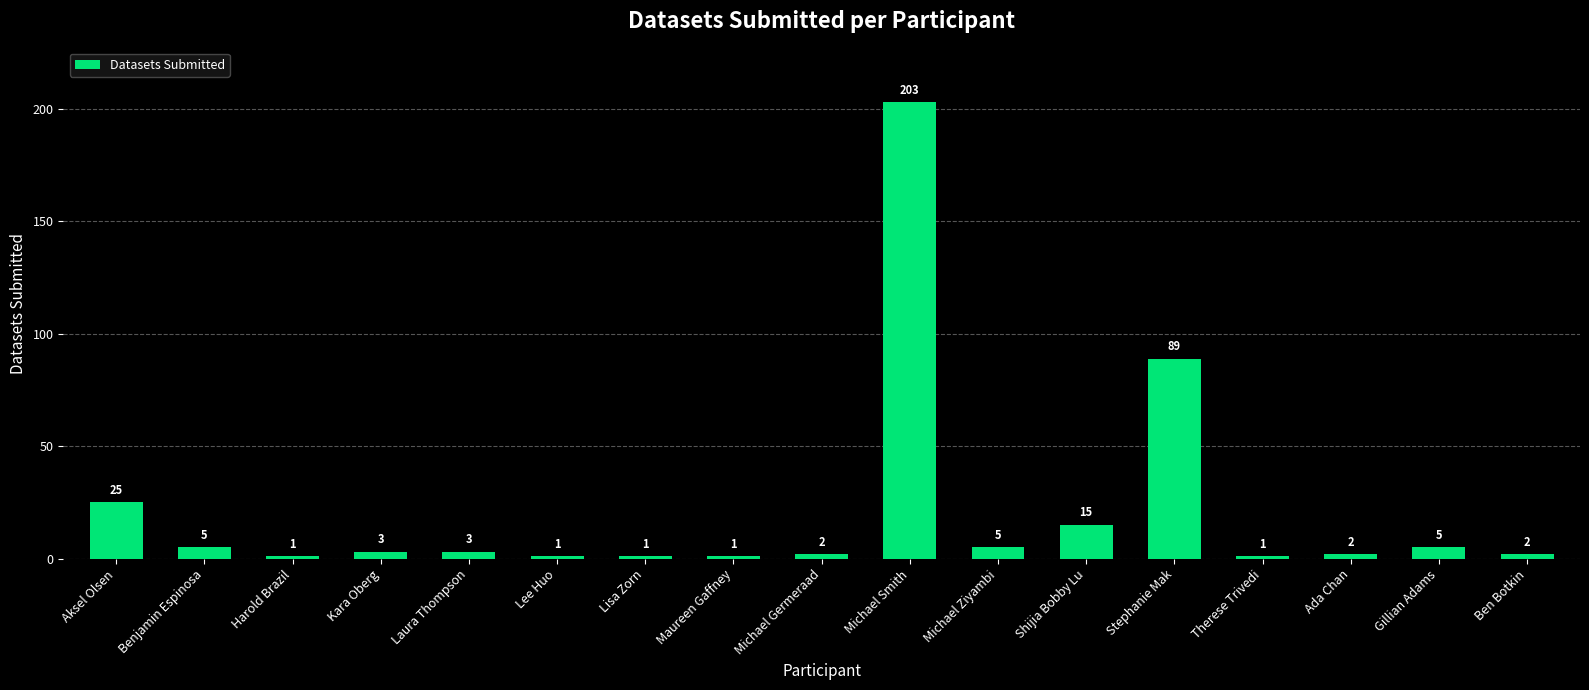

Reading right to left, what are all the values shown in this chart?

Ben Botkin=2	Gillian Adams=5	Ada Chan=2	Therese Trivedi=1	Stephanie Mak=89	Shijia Bobby Lu=15	Michael Ziyambi=5	Michael Smith=203	Michael Germeraad=2	Maureen Gaffney=1	Lisa Zorn=1	Lee Huo=1	Laura Thompson=3	Kara Oberg=3	Harold Brazil=1	Benjamin Espinosa=5	Aksel Olsen=25